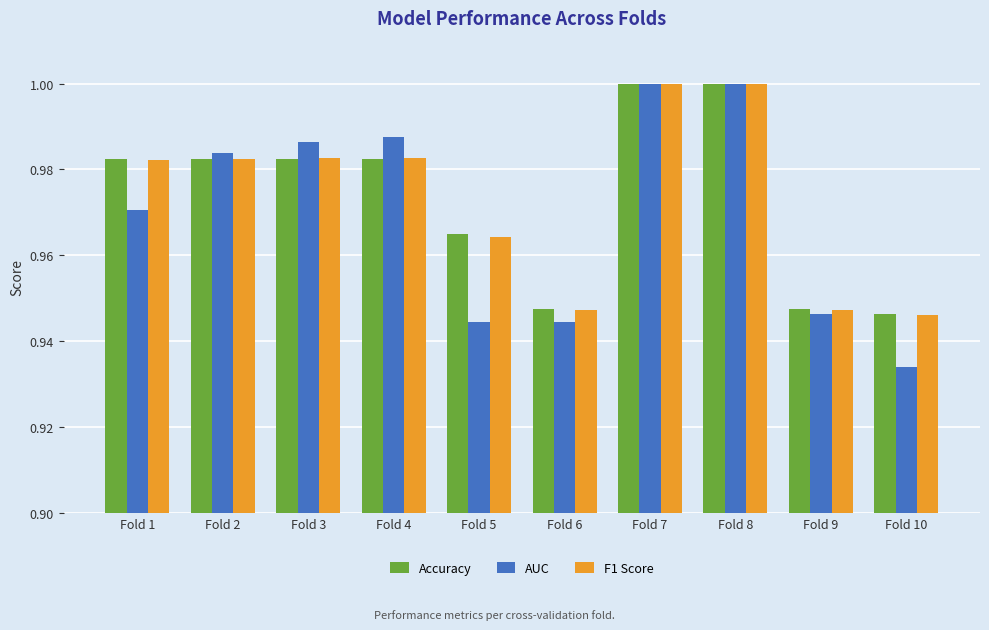

Which label corresponds to the smallest value in the chart?

Fold 10